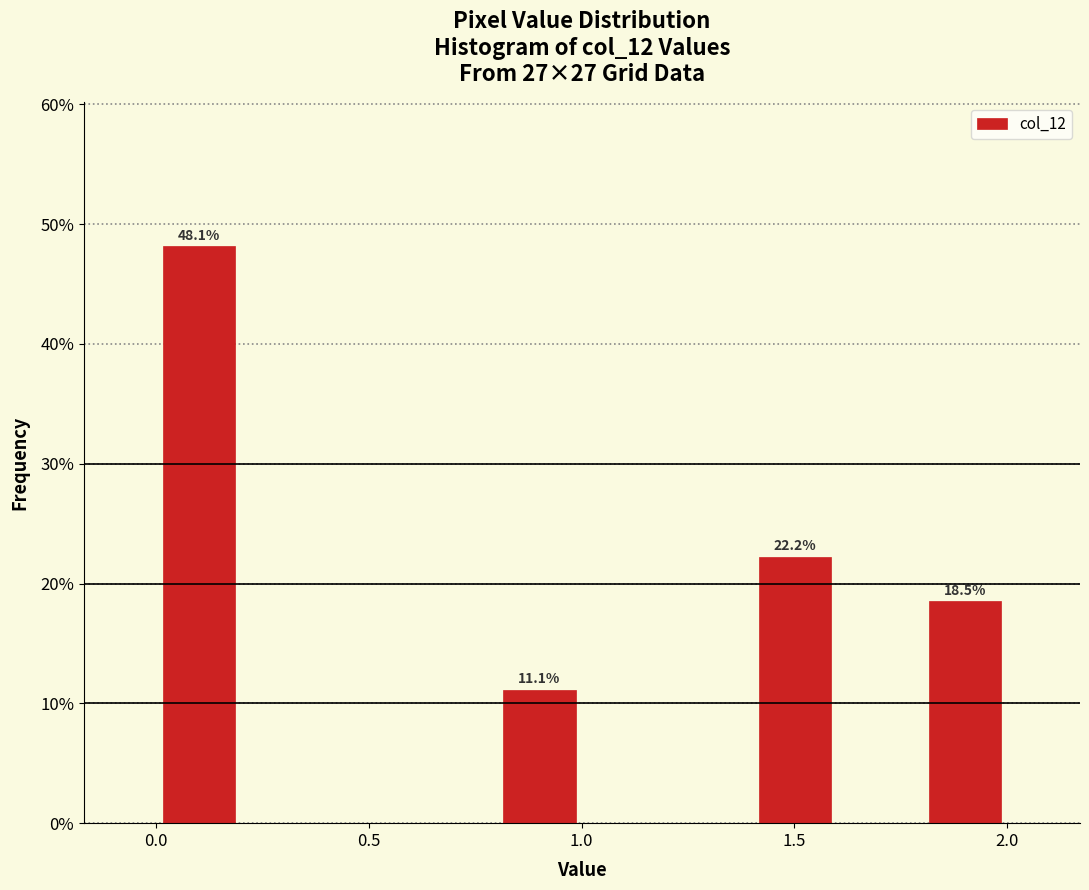

Over which range of the x-axis is the bar tallest?

0.0 to 0.2